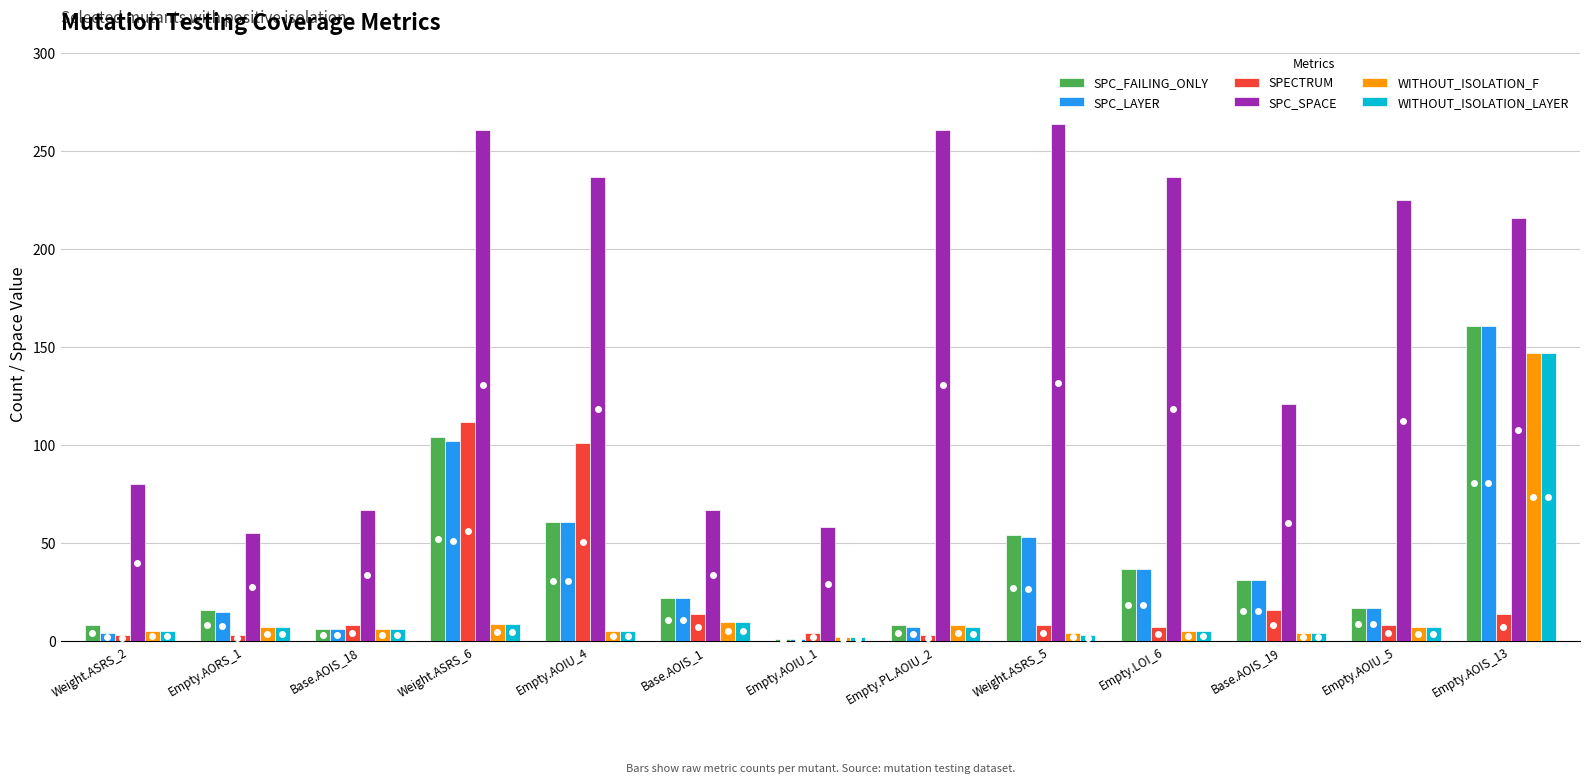

Which series has the largest total across all categories?

SPC_SPACE